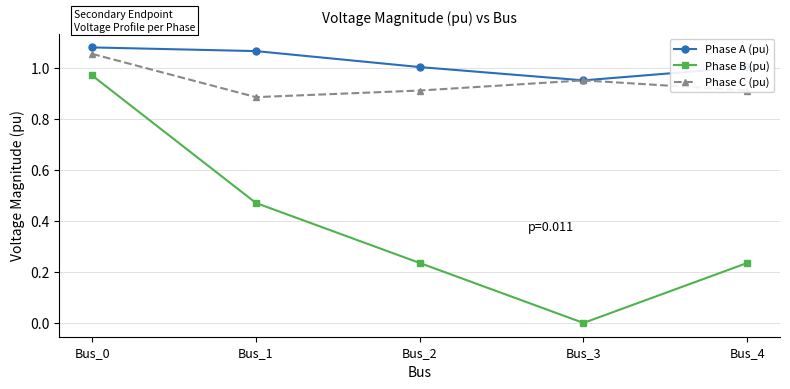

Is the value of Phase C (pu) at Bus_1 greater than the value of Phase A (pu) at Bus_4?

No